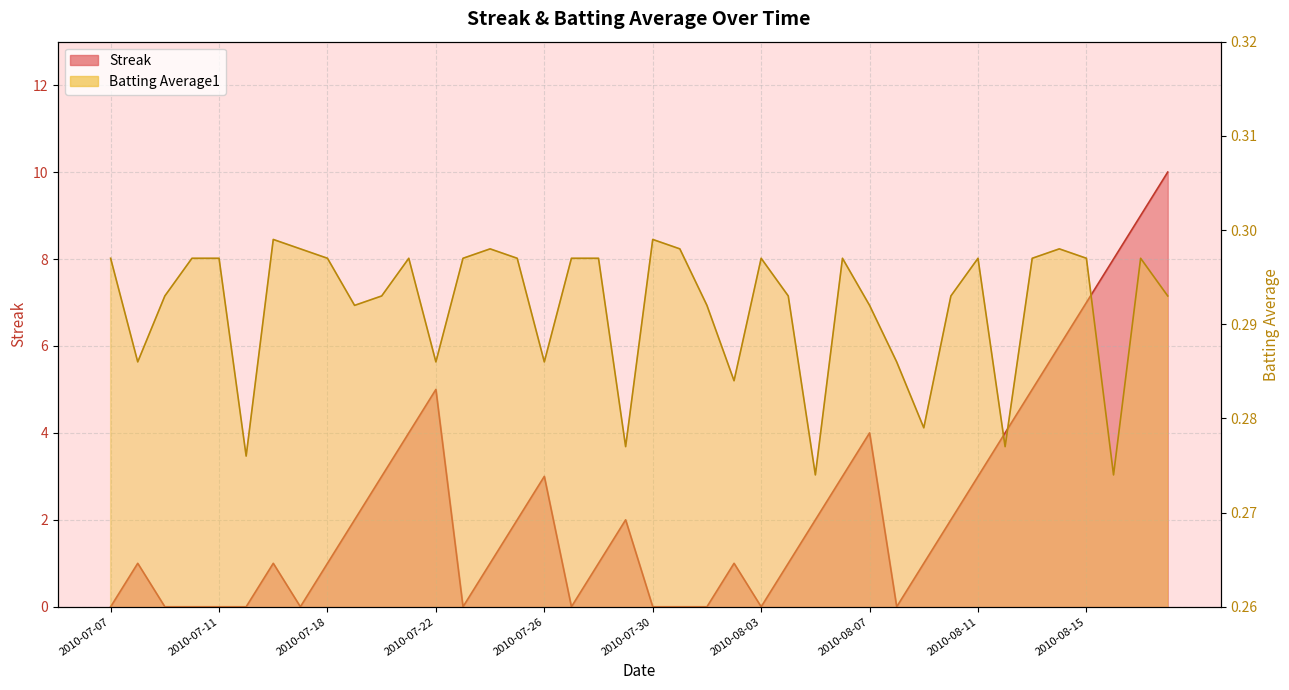

What position from the left is 2010-08-14?

36